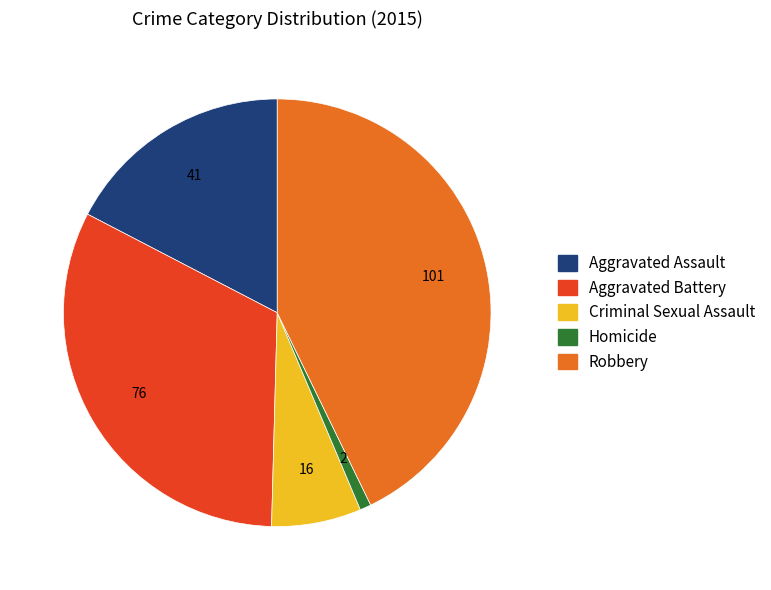

Which category has the smallest portion of the pie?

Homicide